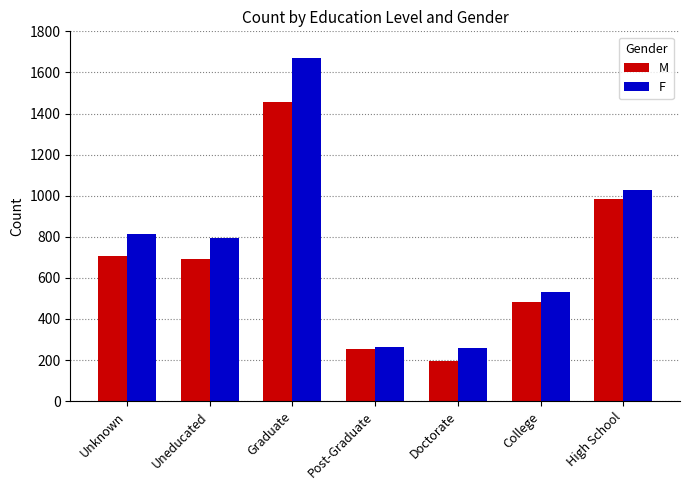

List the series in order of their peak value, lowest first.

M, F